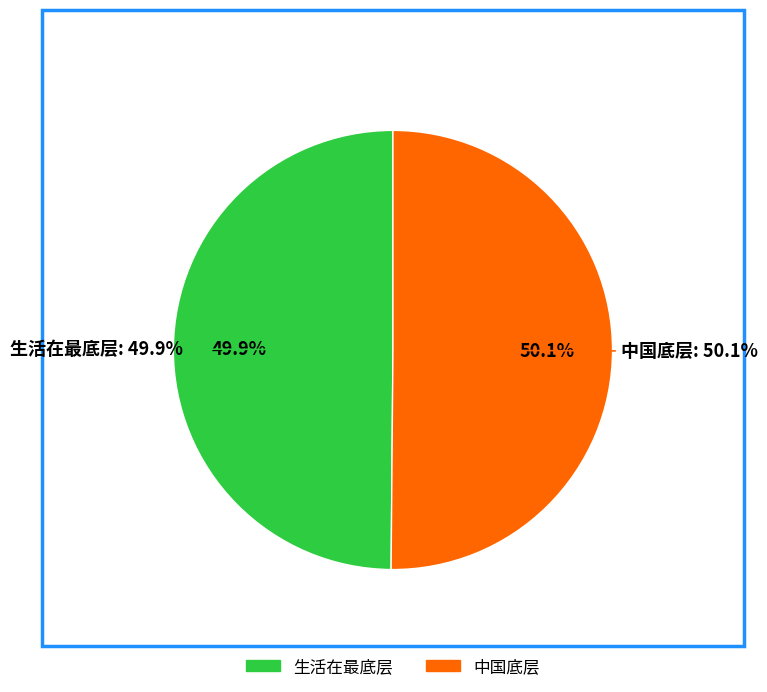

To the nearest percent, what portion does 生活在最底层 represent?

50%